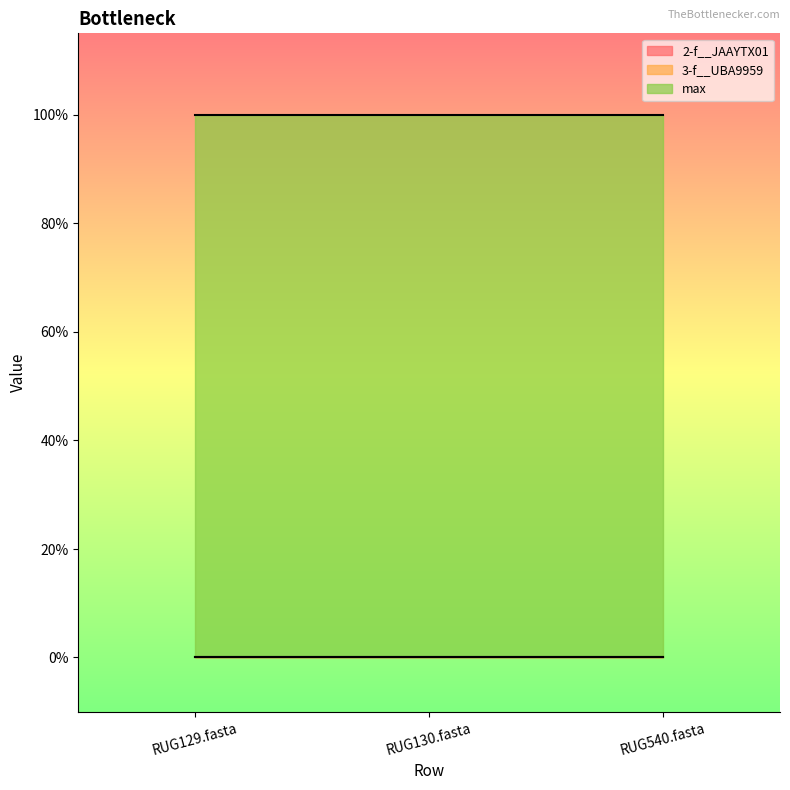

Which series has the widest spread of values?

2-f__JAAYTX01